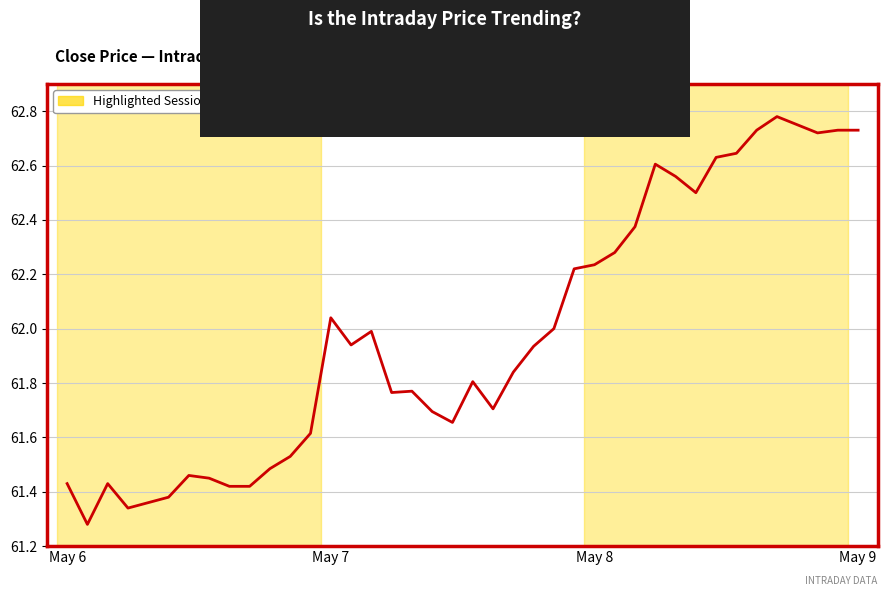

Does the chart have visible grid lines?

Yes